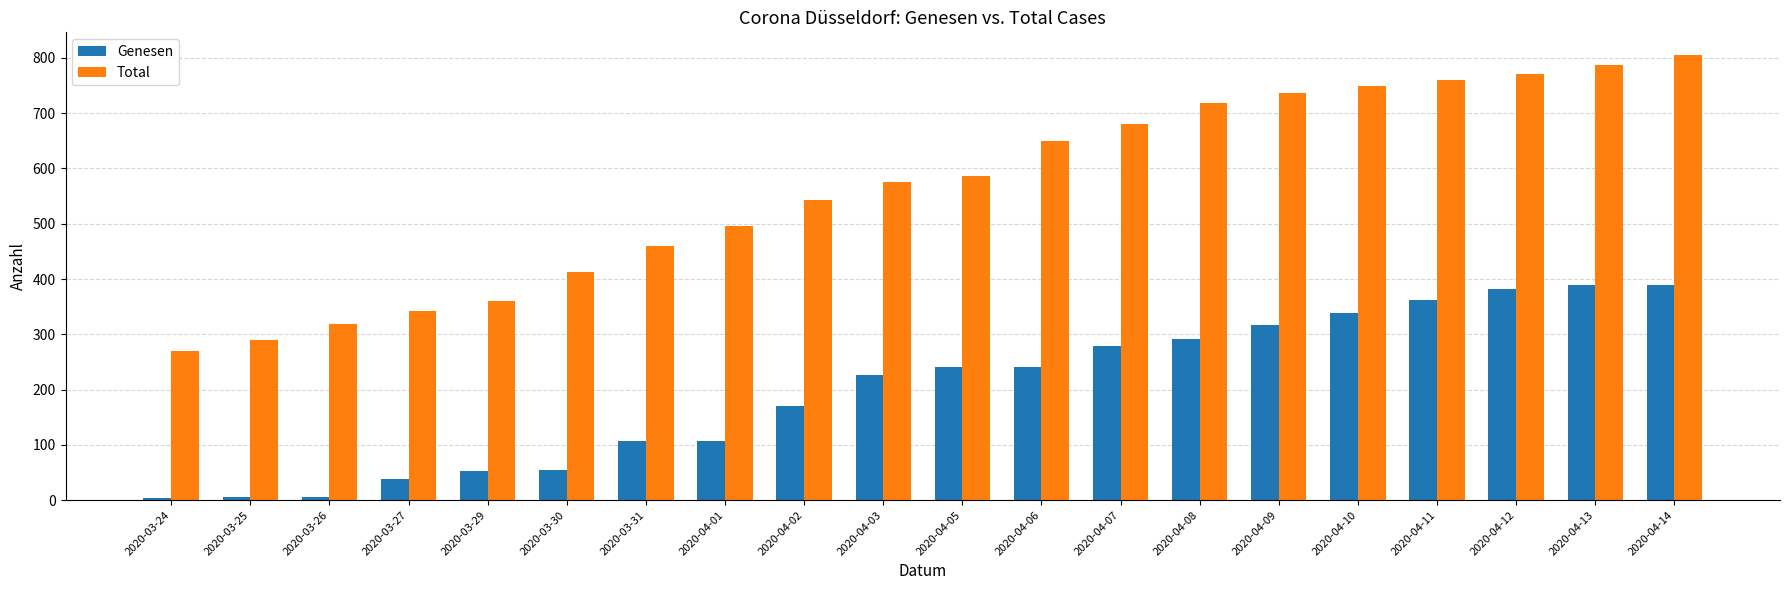

Which series changed the most between 2020-03-27 and 2020-04-06?

Total